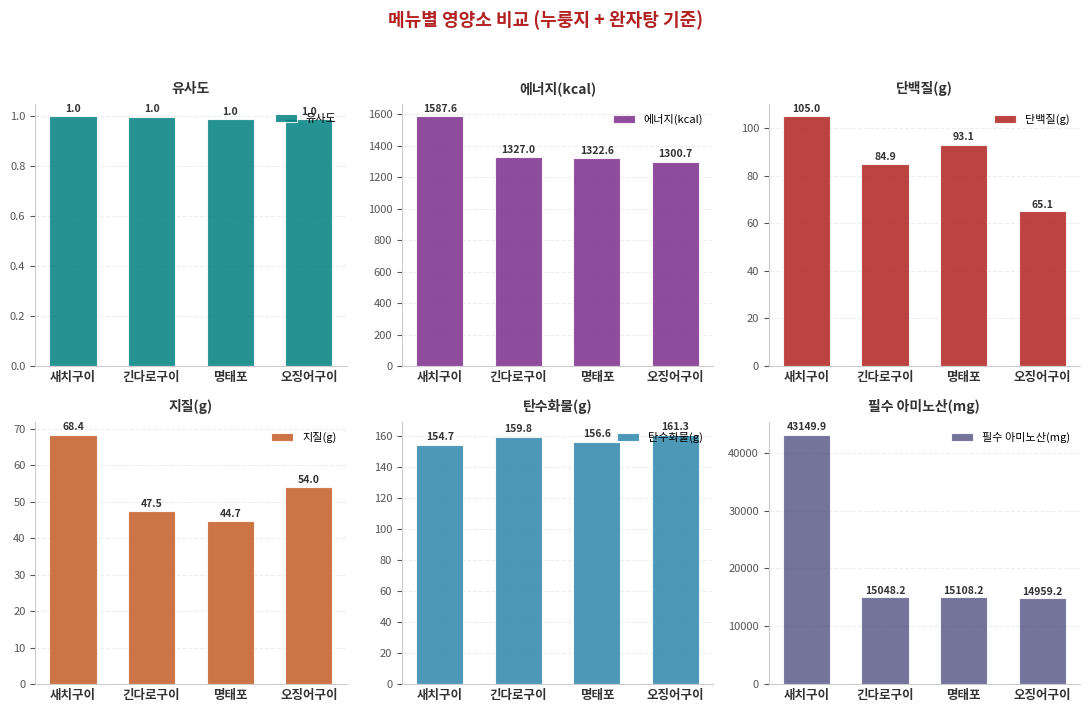

Reading left to right, list all the values displayed in this chart.

유사도: 1.0	1.0	1.0	1.0
에너지(kcal): 1587.6	1327.0	1322.6	1300.7
단백질(g): 105.0	84.9	93.1	65.1
지질(g): 68.4	47.5	44.7	54.0
탄수화물(g): 154.7	159.8	156.6	161.3
필수 아미노산(mg): 43149.9	15048.2	15108.2	14959.2